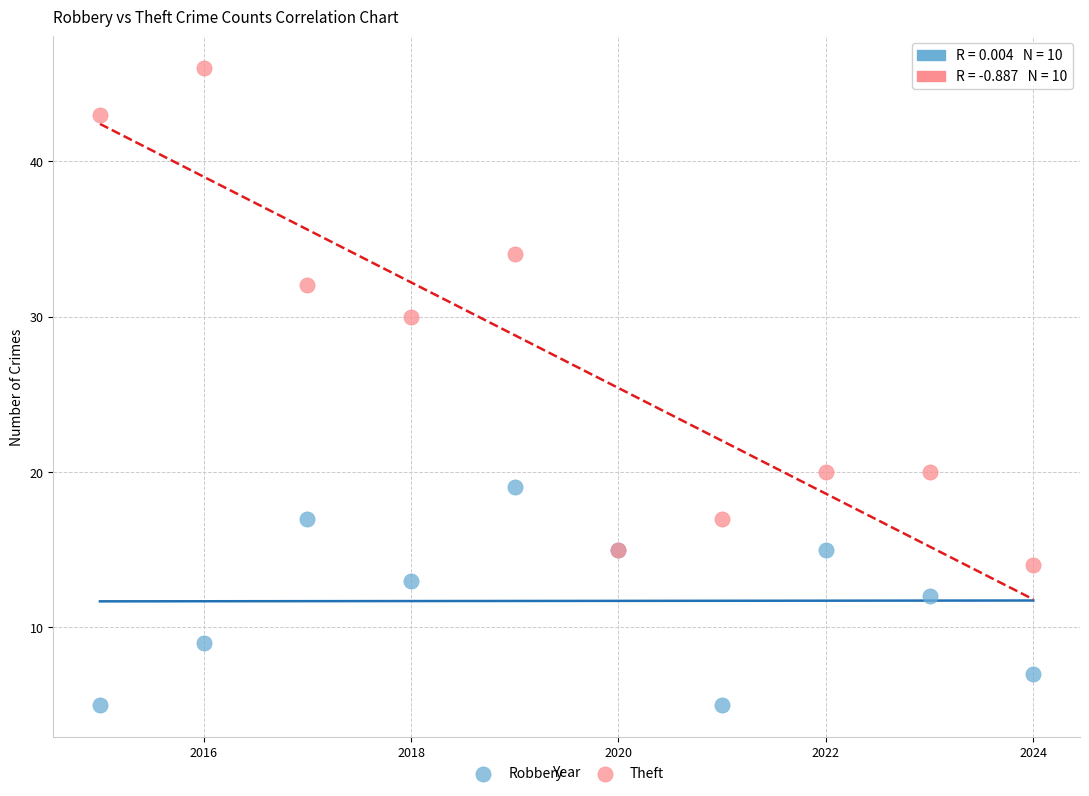

Which series reaches the maximum Y coordinate?

Theft